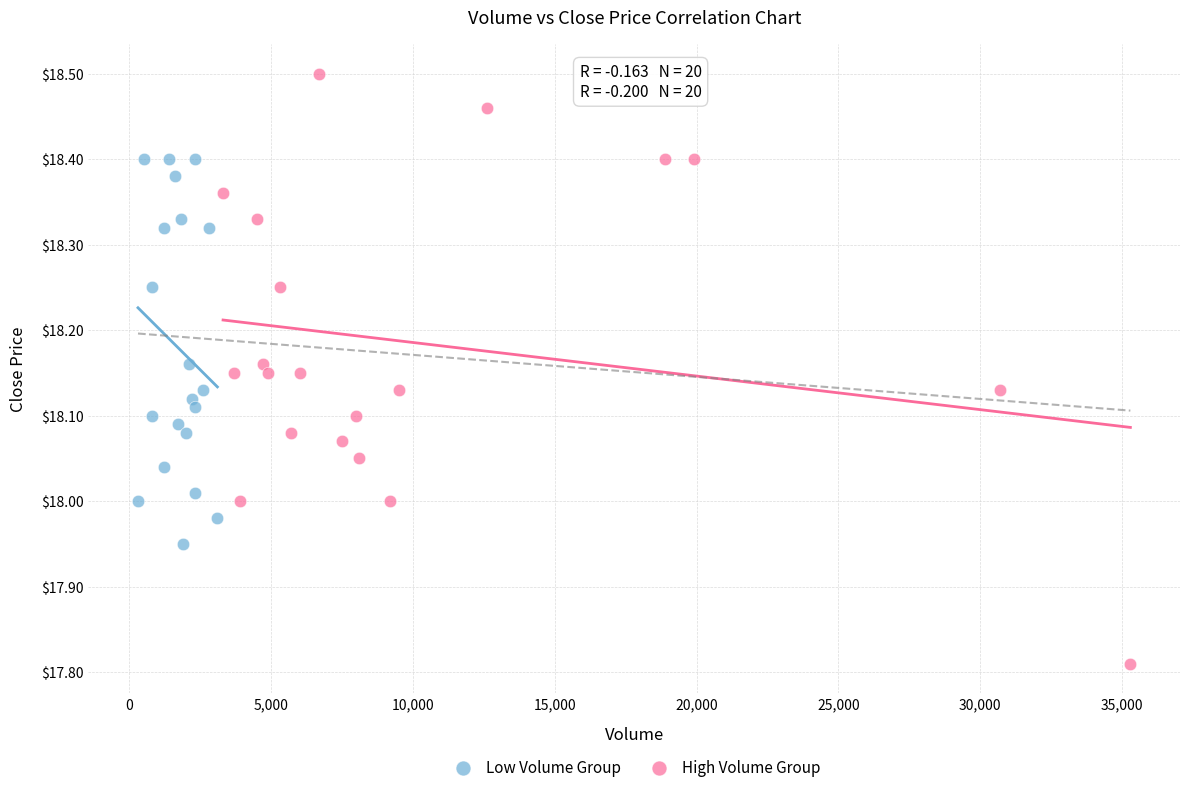

Which series has the largest Y range (max minus min)?

High Volume Group